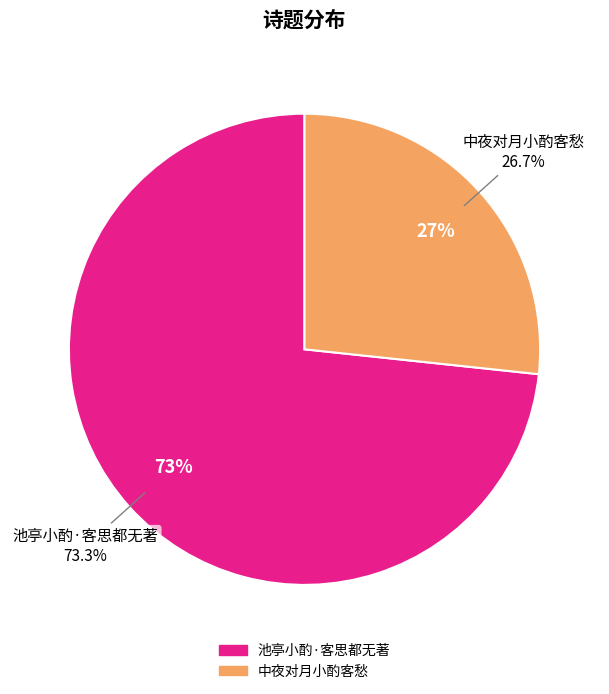

To the nearest percent, what is the combined percentage of 池亭小酌·客思都无著 and 中夜对月小酌客愁?

100%